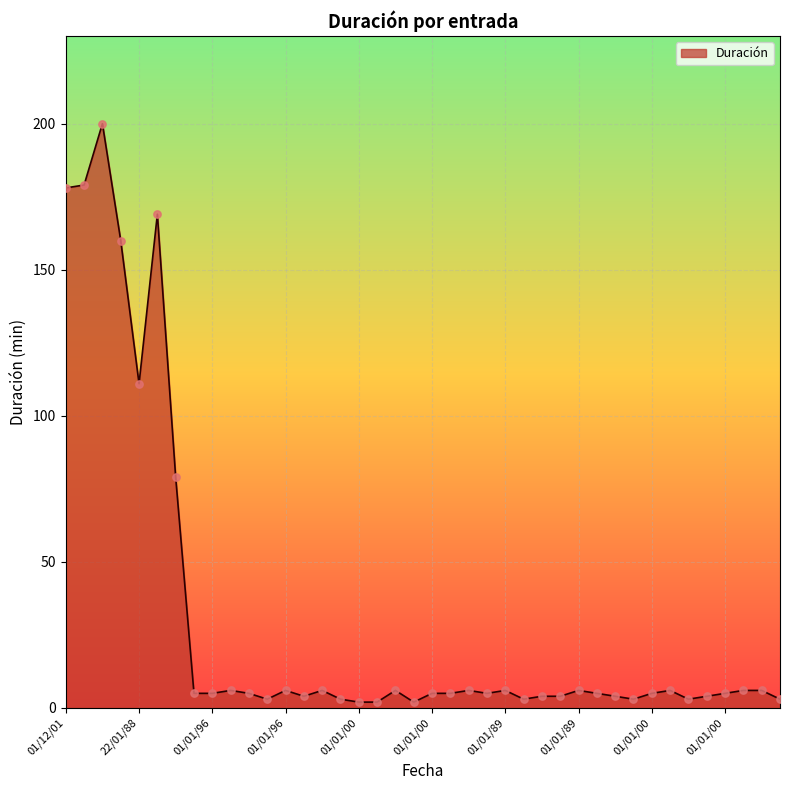

What is the difference between the maximum and minimum values?

198